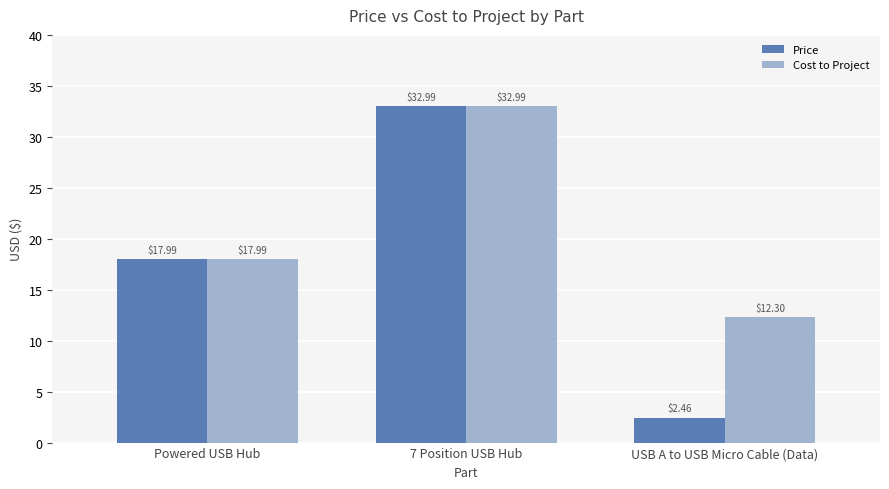

True or false: Cost to Project has a value of 18.0 at Powered USB Hub.

True